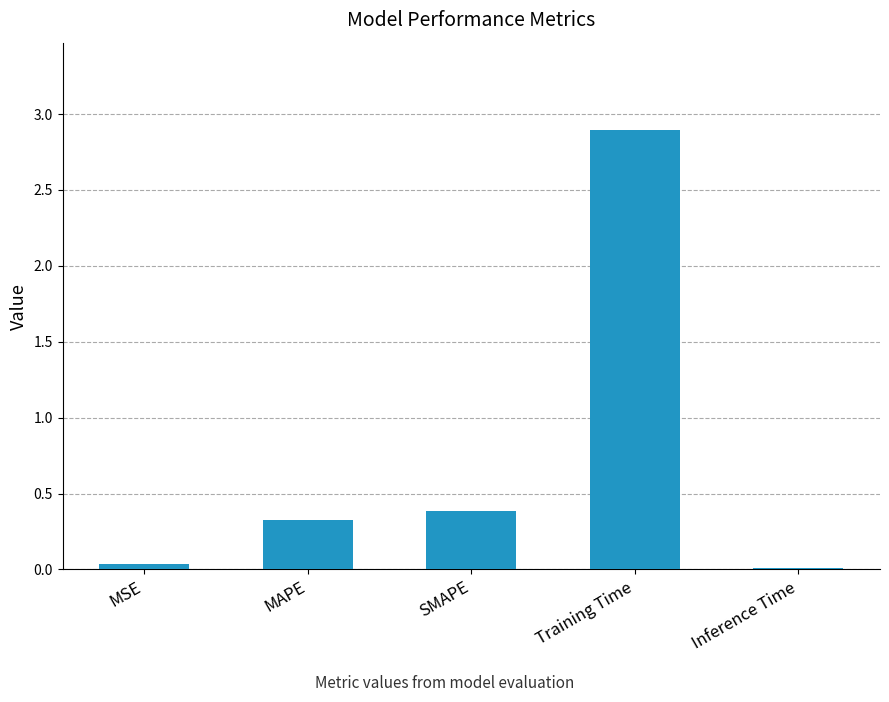

What is the sum of all values?

3.7